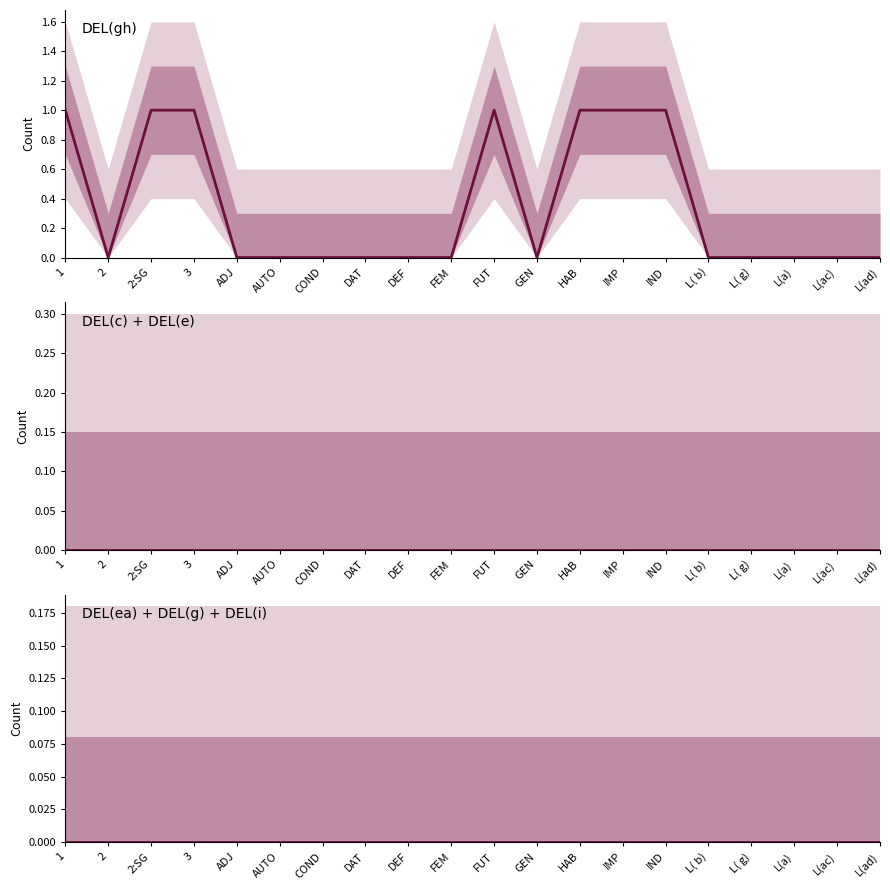

Is this an area chart (filled region under the line)?

No